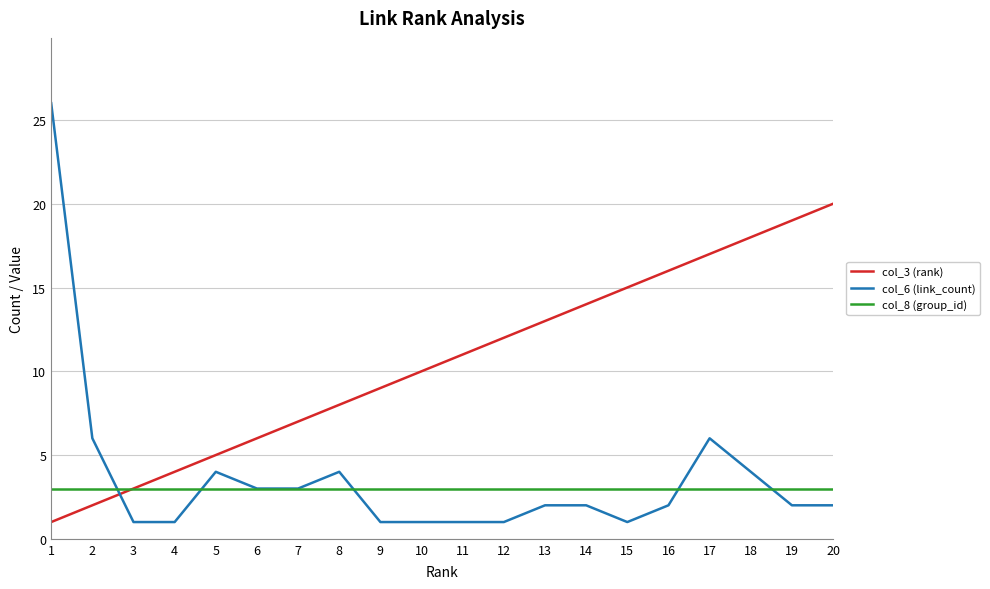

At which label does col_6 (link_count) first exceed 2?

1